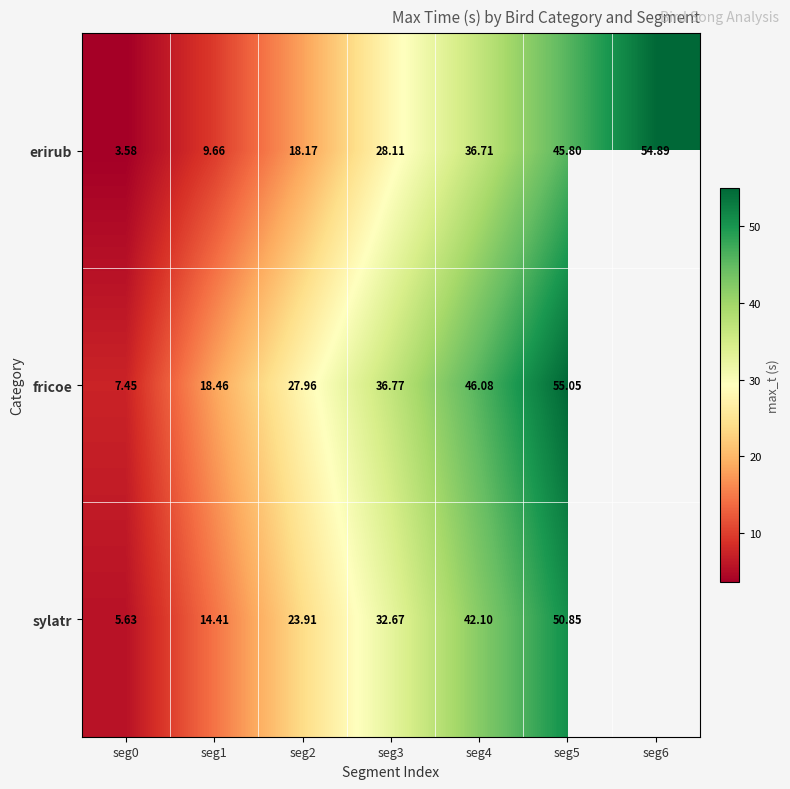

At seg1, list the series in order from largest to smallest.

fricoe, sylatr, erirub